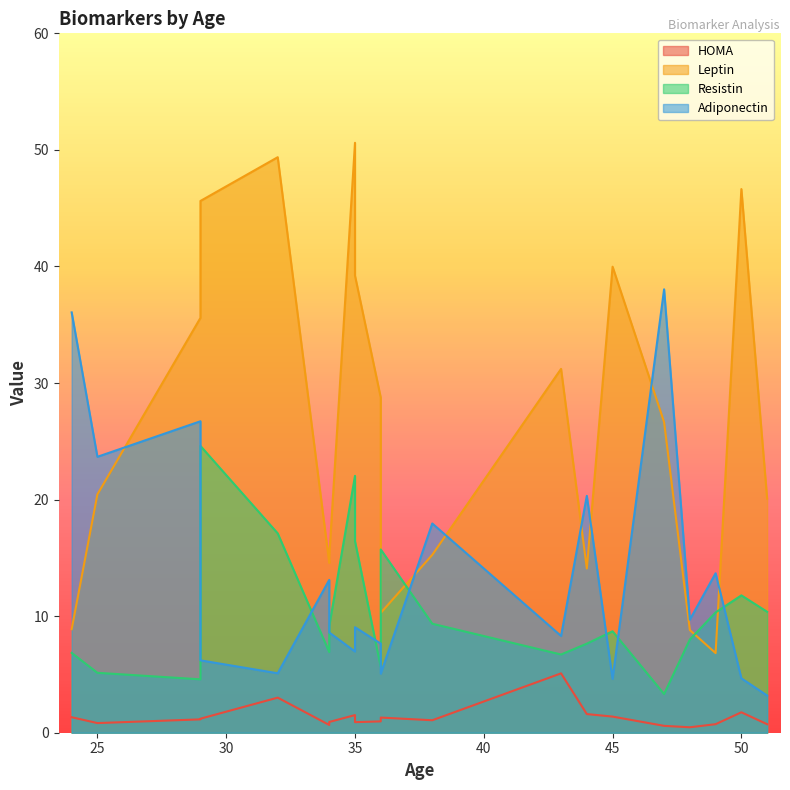

True or false: Leptin has a value of 28.8 at 36.

True